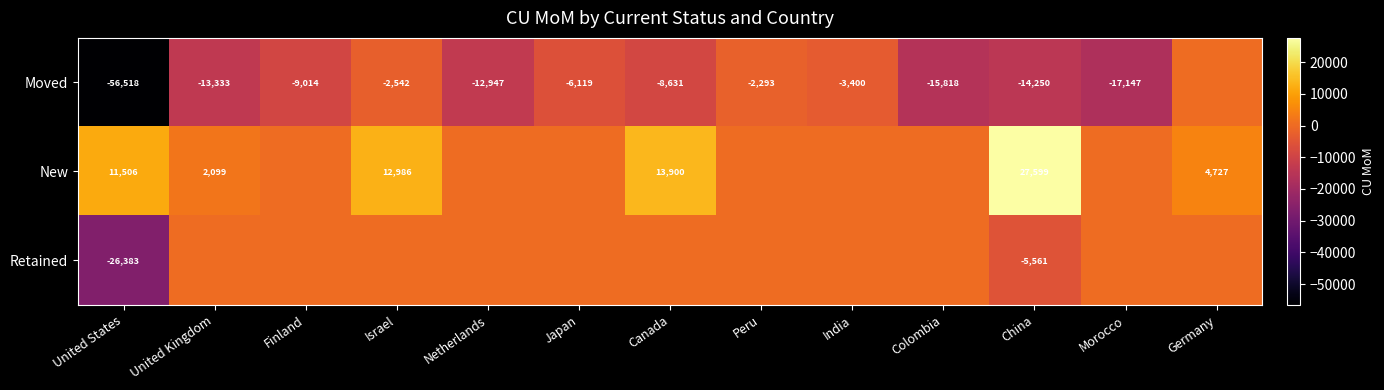

Is it true that Retained equals -2682 at China?

False